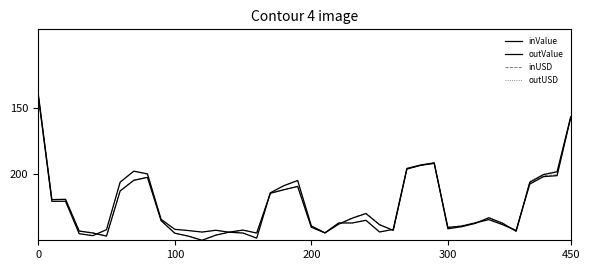

What is the maximum value shown in the chart?

250.0